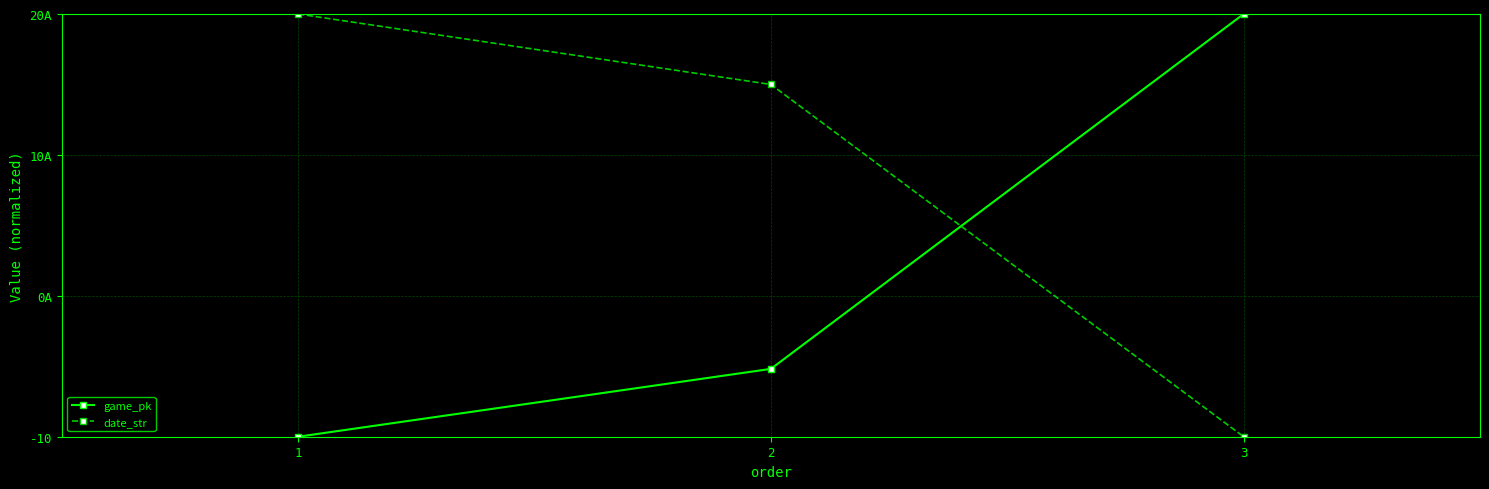

List the series in order of their peak value, highest first.

game_pk, date_str